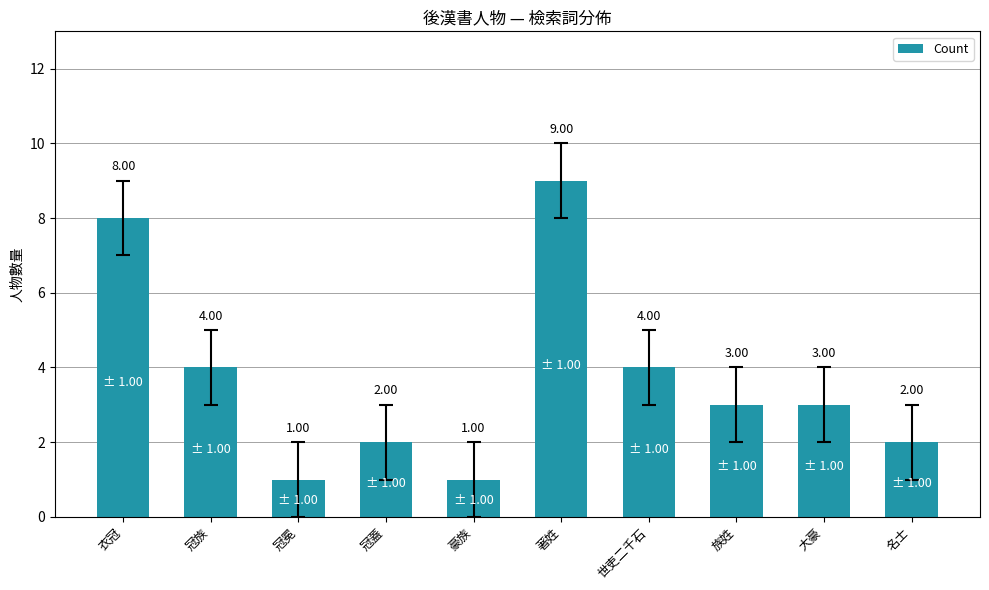

Reading right to left, list all the values displayed in this chart.

2	3	3	4	9	1	2	1	4	8